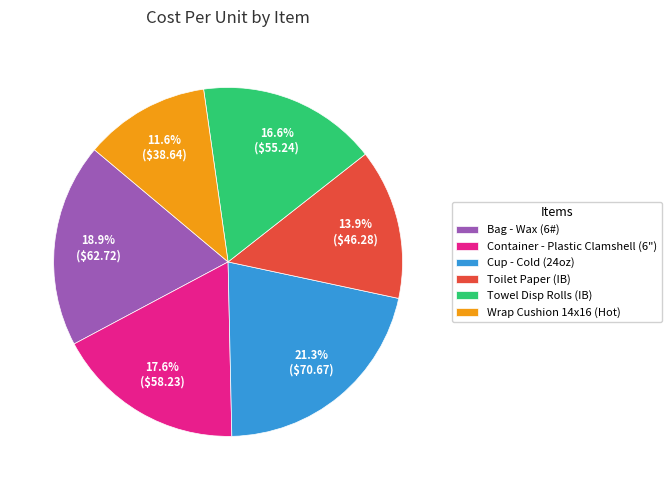

What percentage is the Cup - Cold (24oz) slice, to the nearest percent?

21%